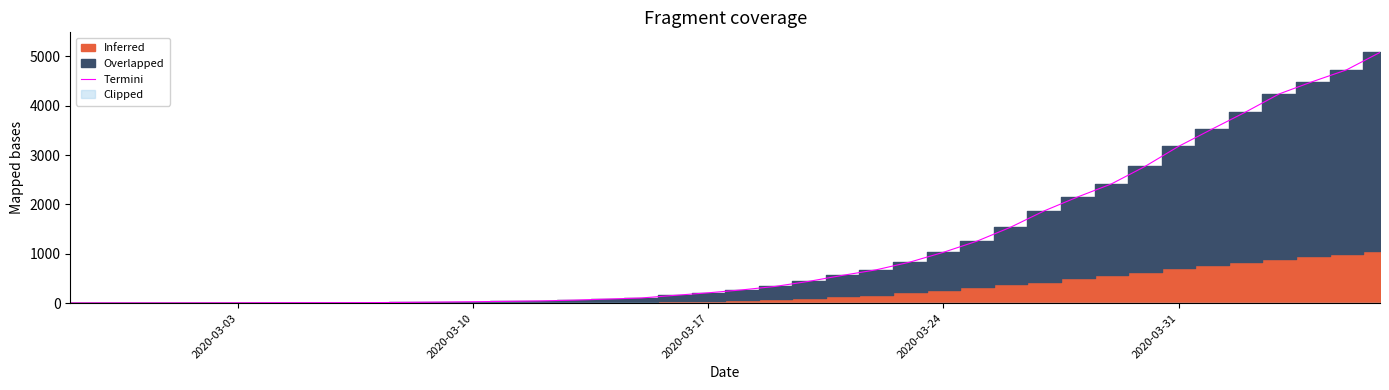

What is the average value?

1153